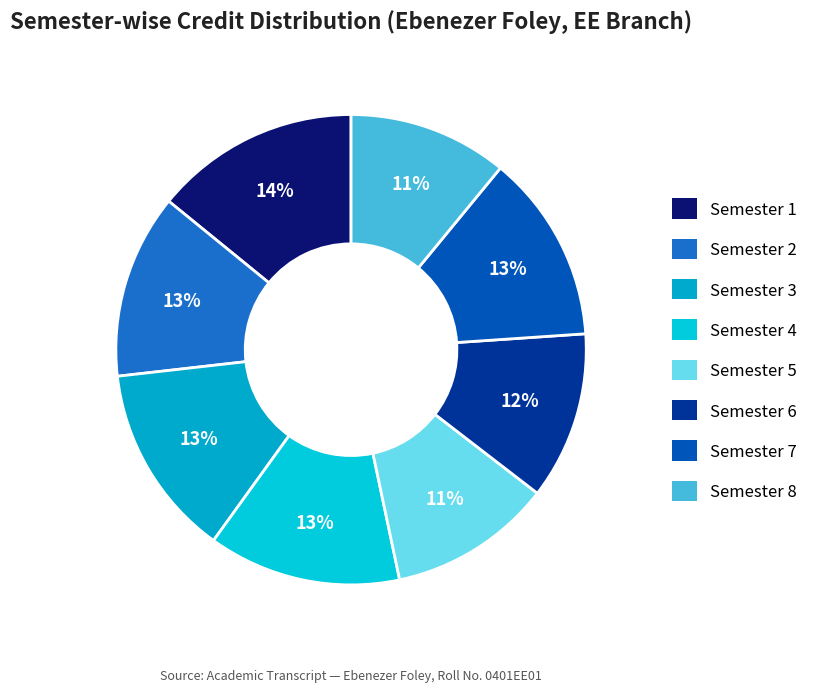

What percentage is the Semester 8 slice, to the nearest percent?

11%